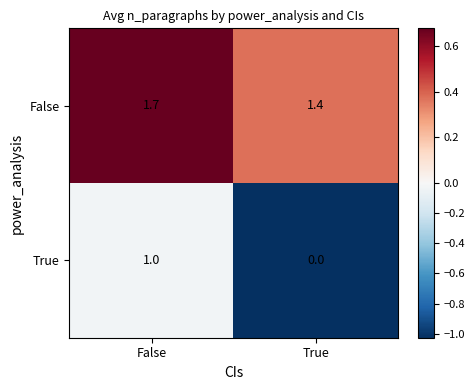

How many data points does each series have?

2